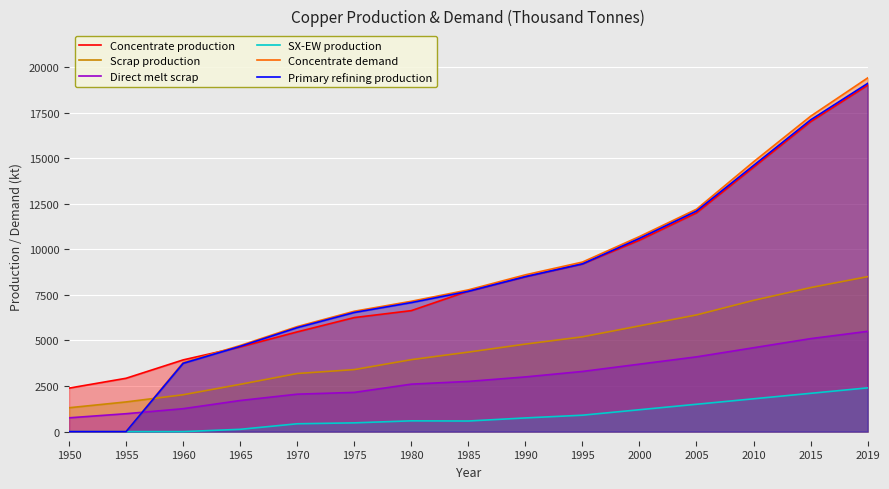

True or false: Scrap production has more than 2 points higher than both neighbors.

False